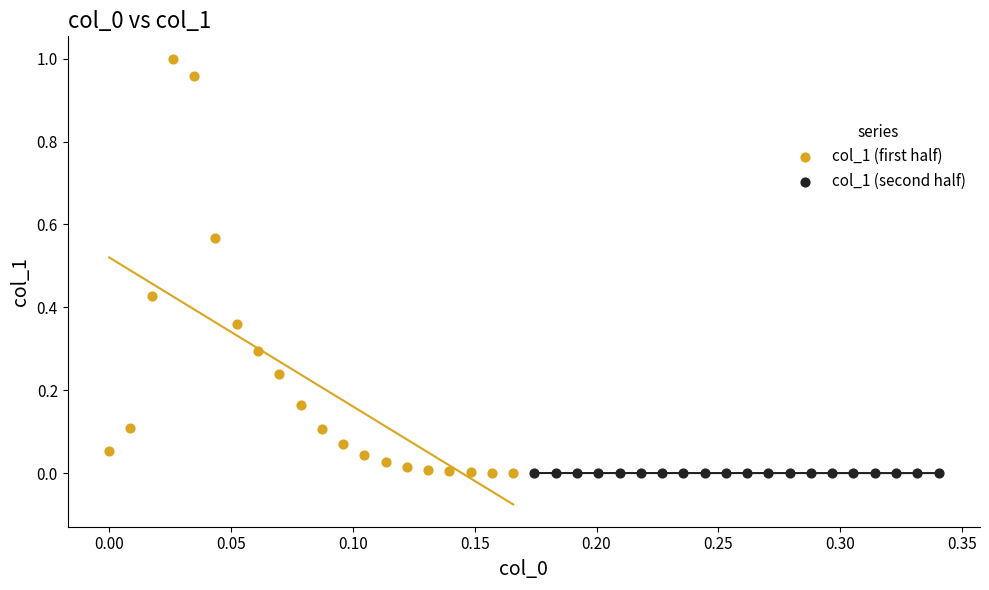

Which series reaches the maximum Y coordinate?

col_1 (first half)